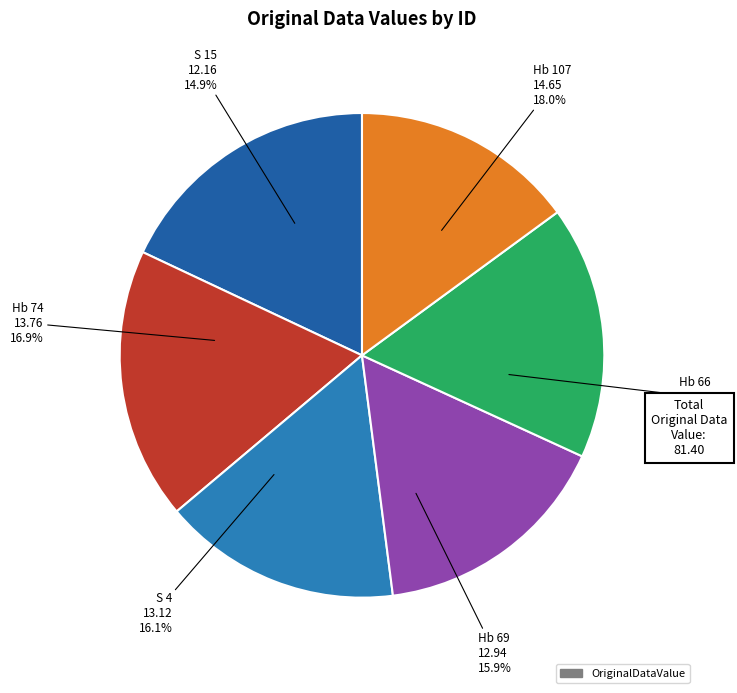

True or false: Hb 66 accounts for 18% of the total.

True